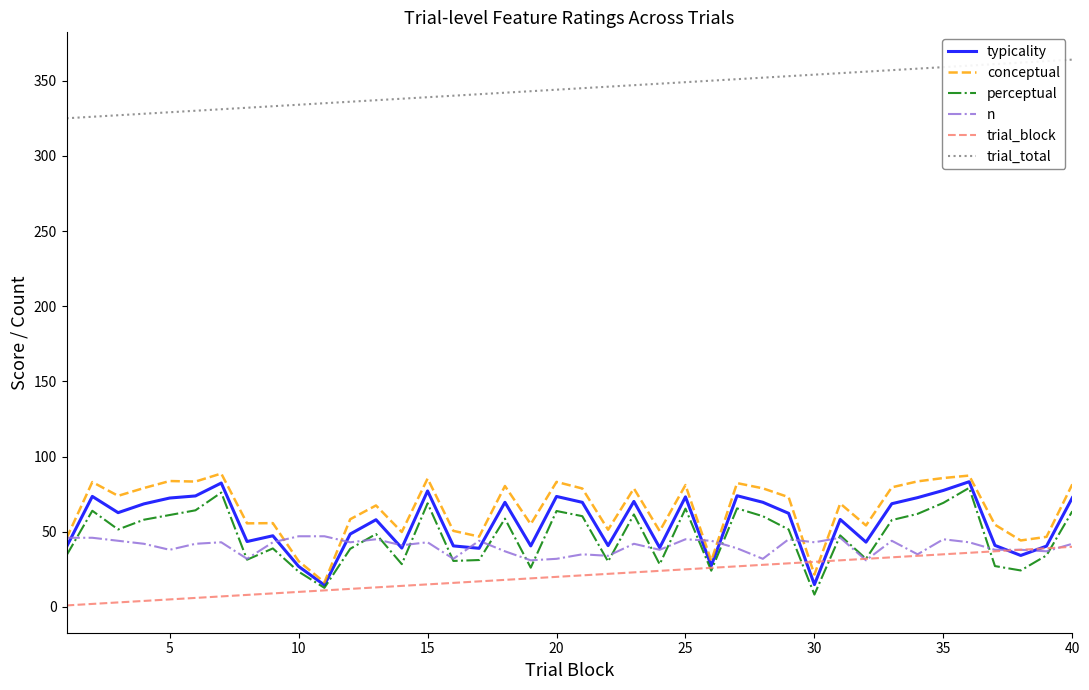

How many series are shown in this chart?

6